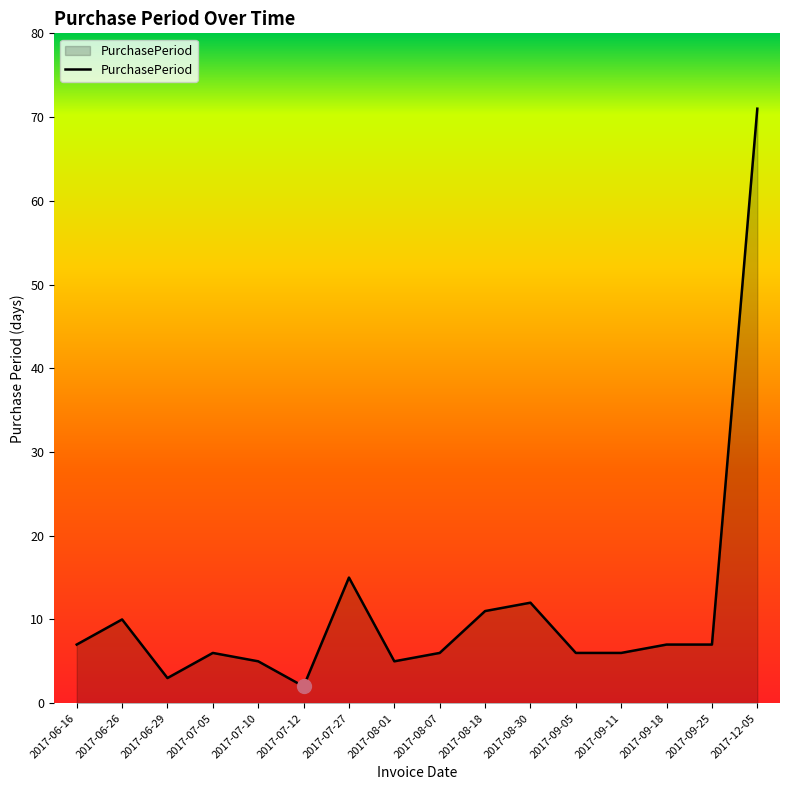

Where is the data nearest to the value 36?

2017-07-27